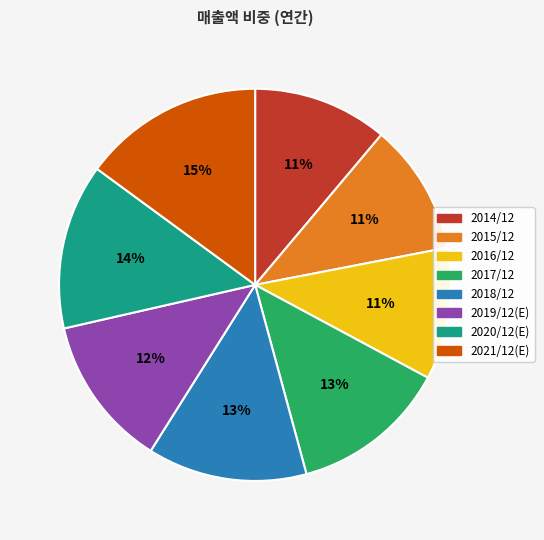

To the nearest percent, what is the difference between the 2016/12 and 2018/12 slice percentages?

2%